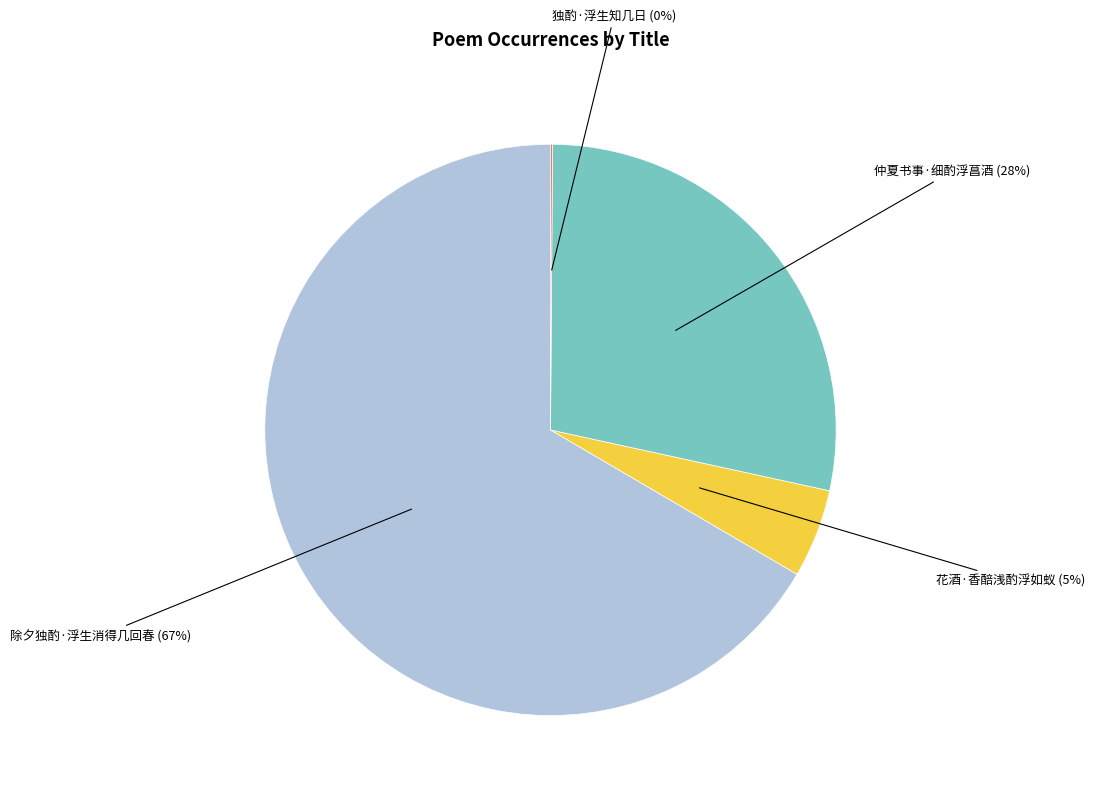

Is there any slice that represents more than half of the pie?

Yes